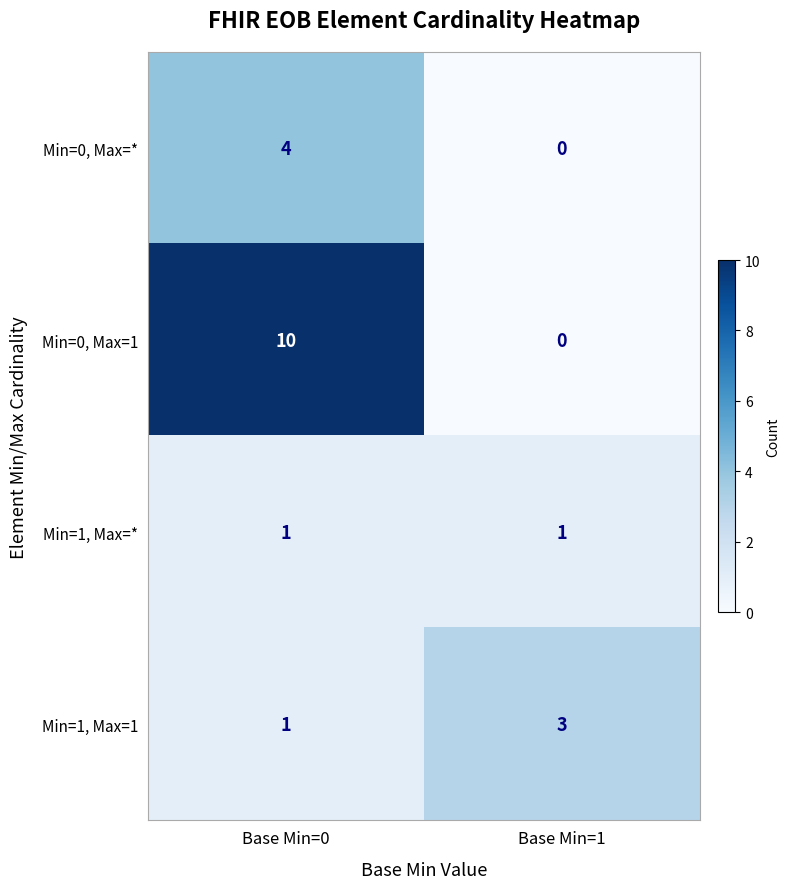

List the labels in order of Min=1, Max=1 value, largest first.

Base Min=1, Base Min=0